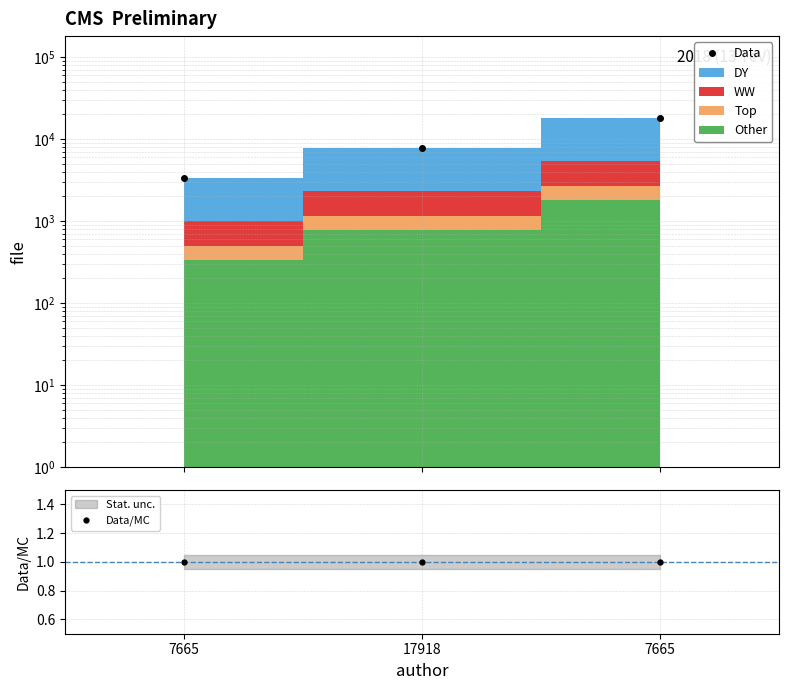

Between 7665 and 17918, which is larger?

7665